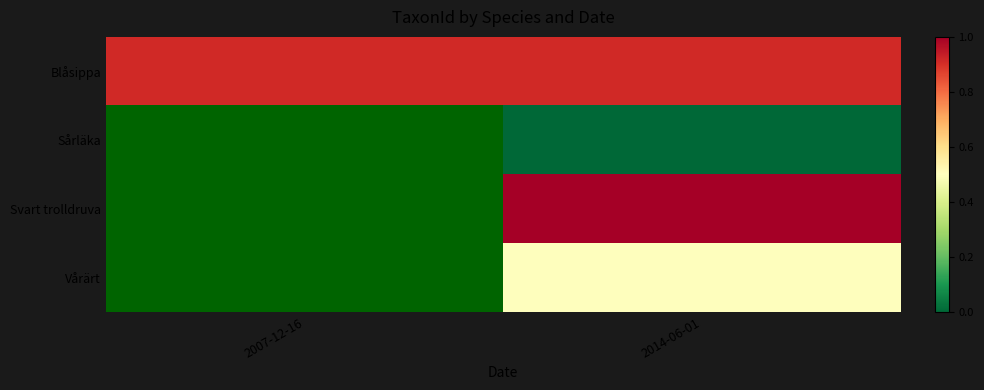

What value does the Vårärt series have at 2014-06-01?

0.5